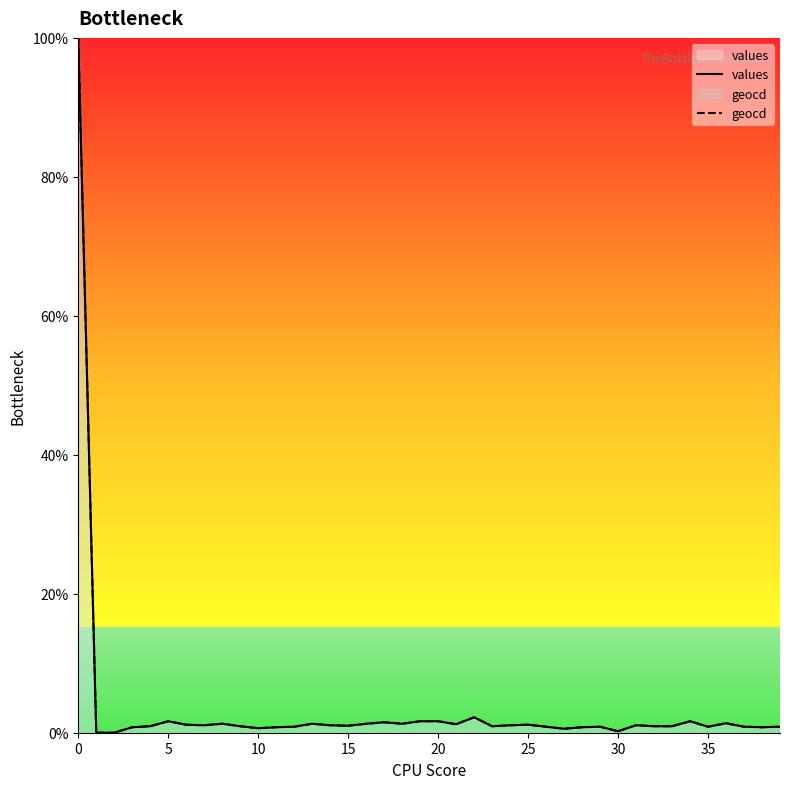

The value of geocd at 12 is 0.9. True or false?

True